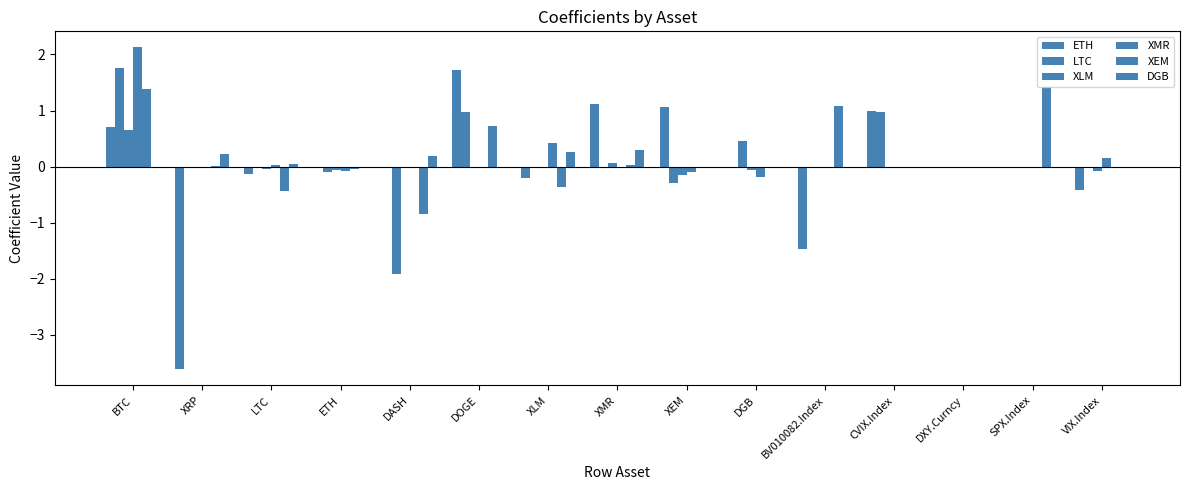

Count the number of categories in the chart.

15